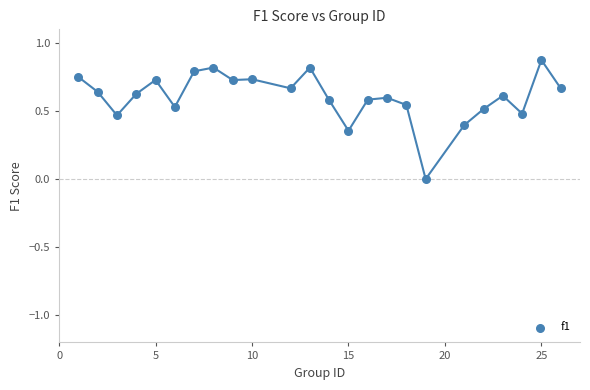

What is the range of X values (max minus min)?

25.0